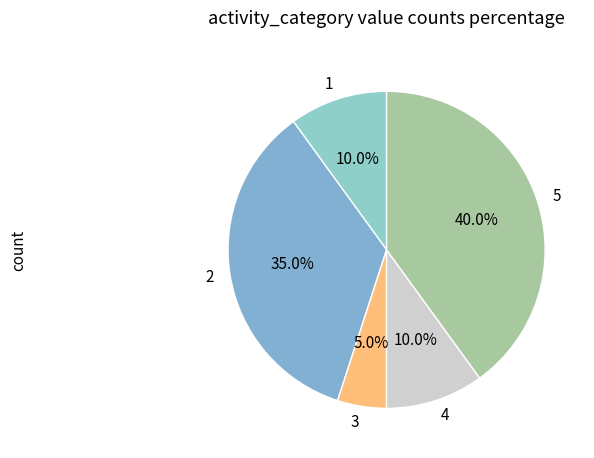

Approximately how many times larger is the value at 2 compared to 1?

3.5